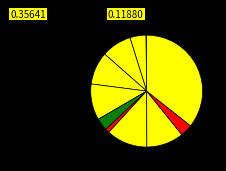

Count the number of slices in the pie.

11